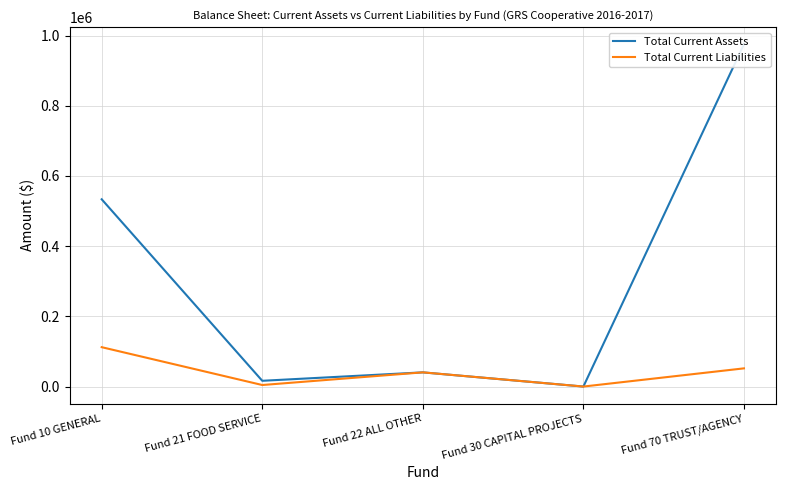

Is the value of Total Current Assets at Fund 22 ALL OTHER greater than the value of Total Current Liabilities at Fund 10 GENERAL?

No